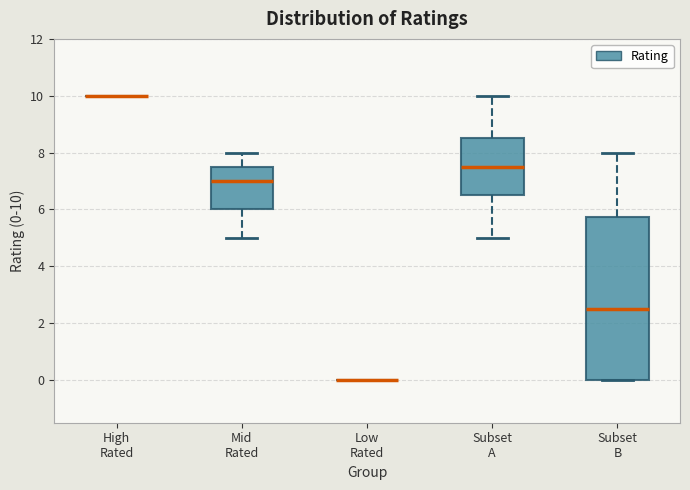

Comparing the boxes themselves (not the whiskers), which one is the tallest?

Subset B